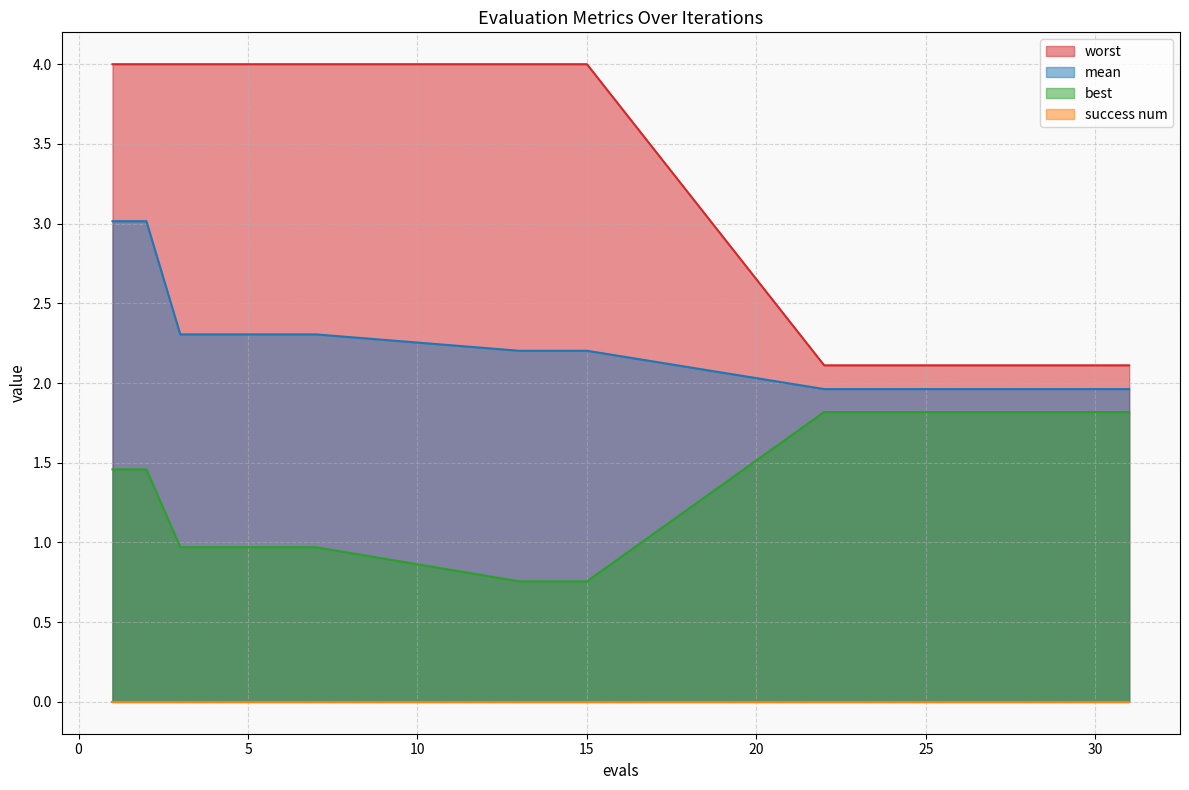

What is the average value of the worst series?

3.1